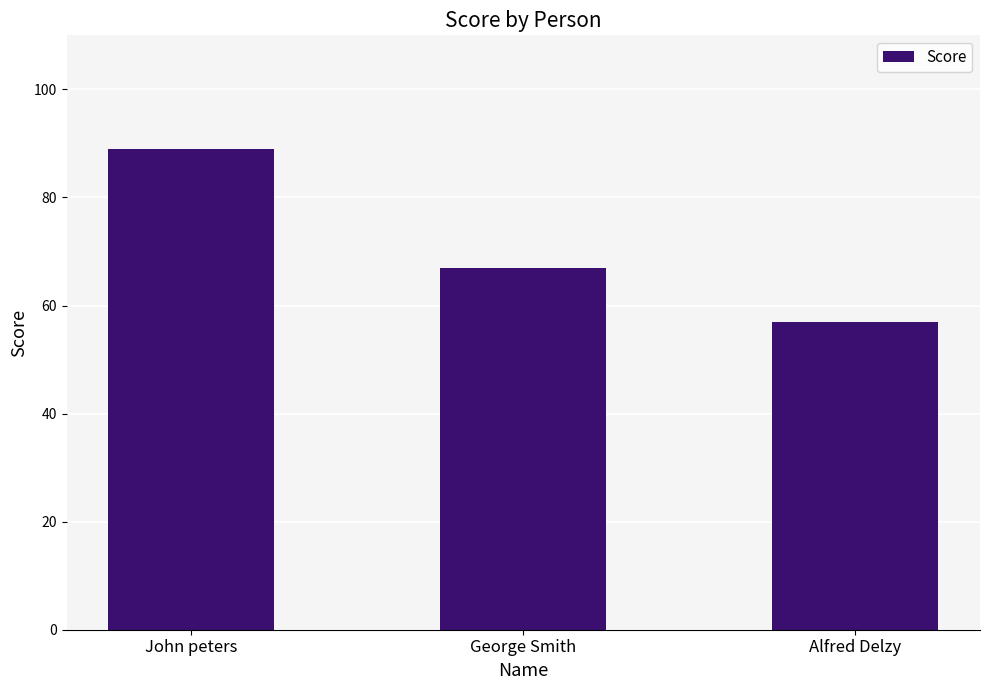

What is the sum of all values?

213